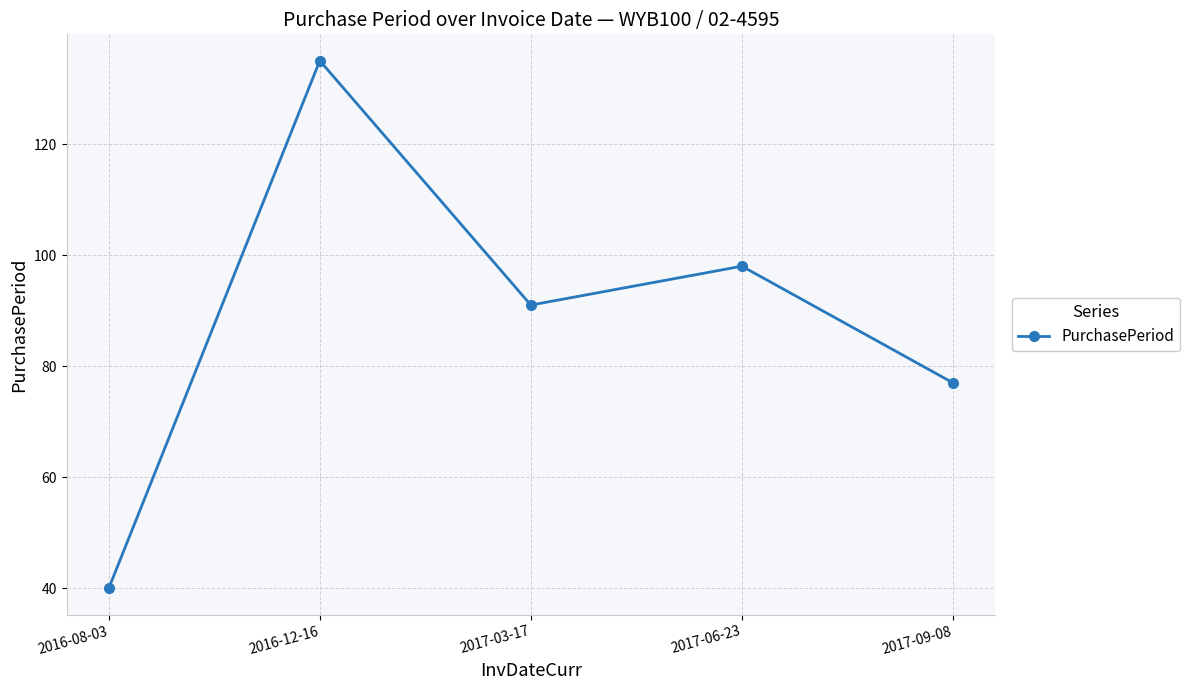

List the labels in order of value, smallest first.

2016-08-03, 2017-09-08, 2017-03-17, 2017-06-23, 2016-12-16